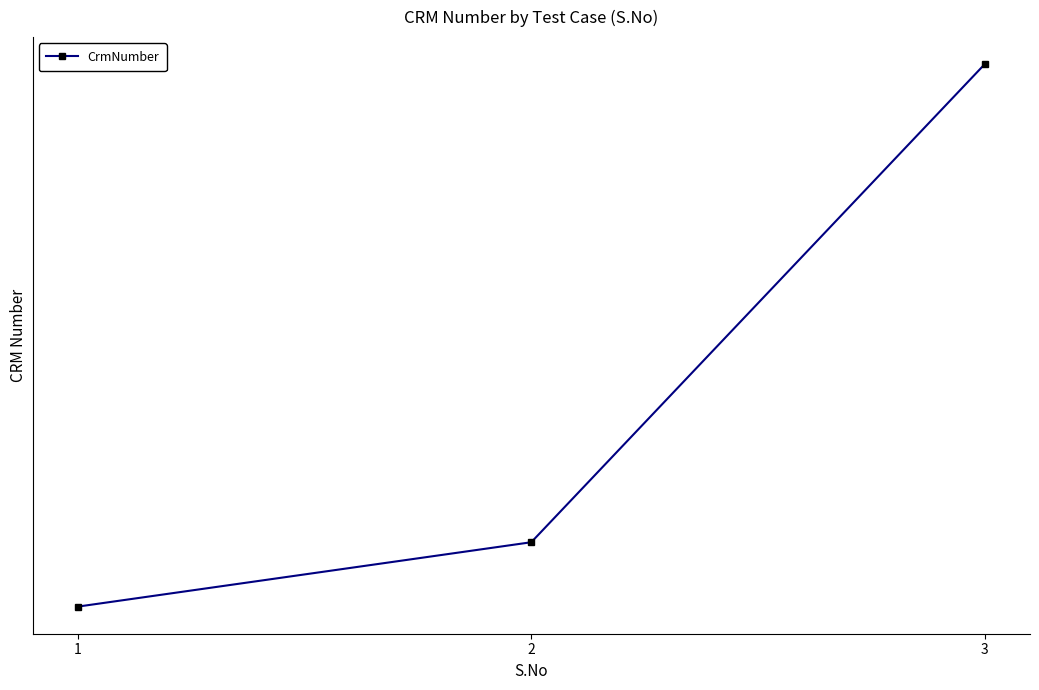

Where is the data nearest to the value 2000257188?

2